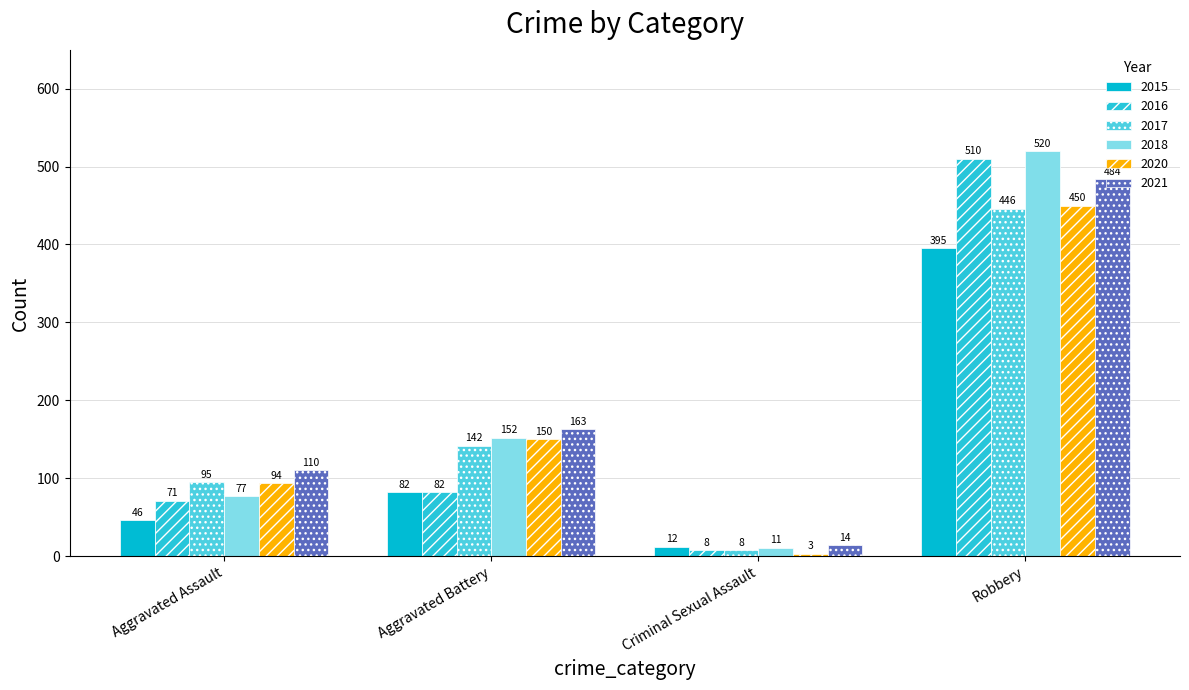

List the series in order of their peak value, highest first.

2018, 2016, 2021, 2020, 2017, 2015